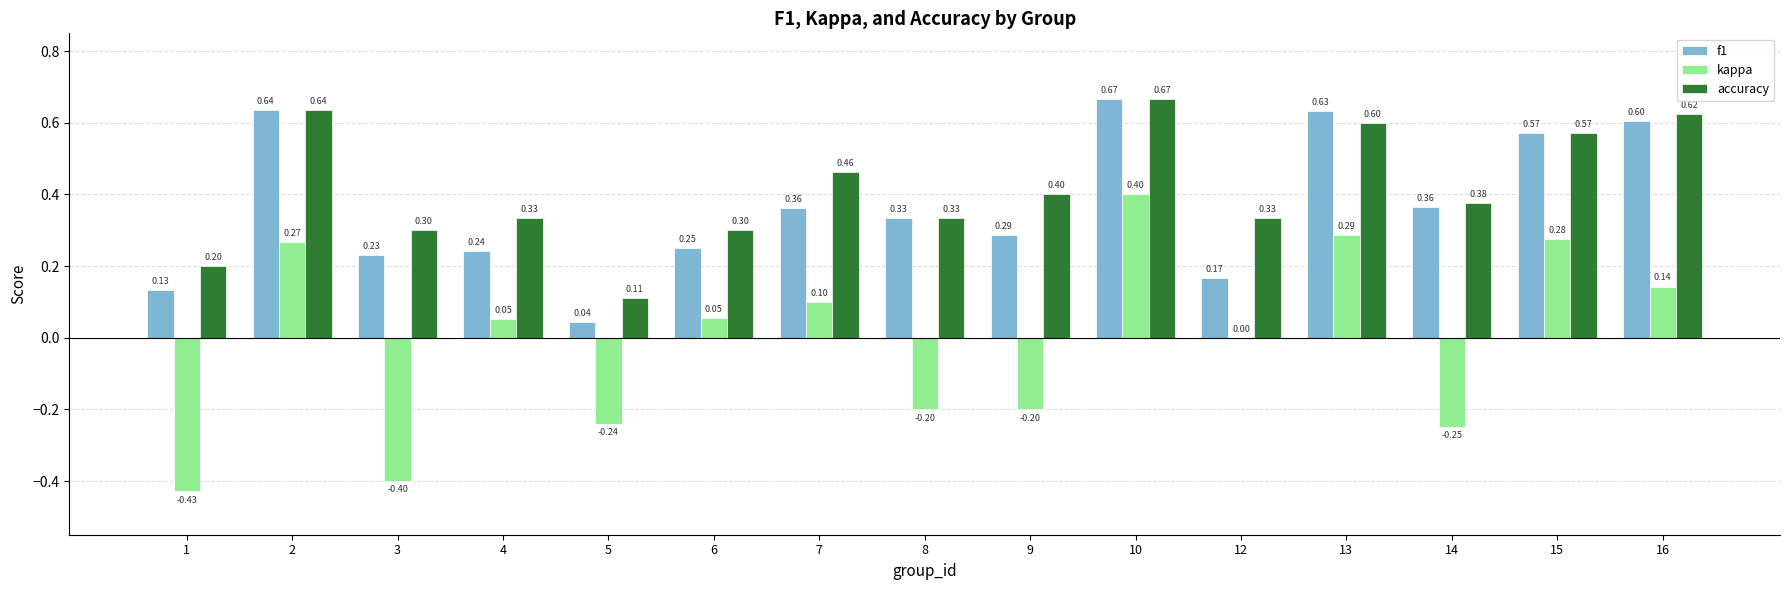

Which series changed the most between 12 and 16?

f1